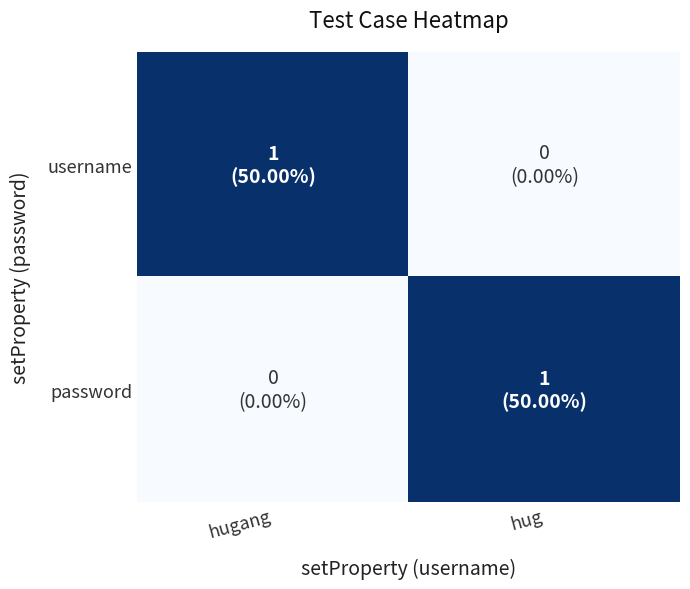

Reading left to right, transcribe all the data shown in this chart.

username: hugang=1	hug=0
password: hugang=0	hug=1